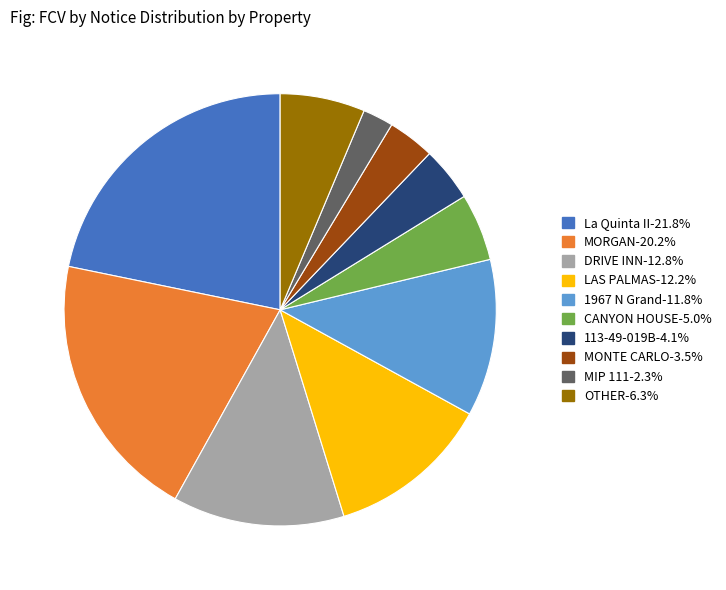

Is the sum of MONTE CARLO-3.5% and MIP 111-2.3% greater than half?

No